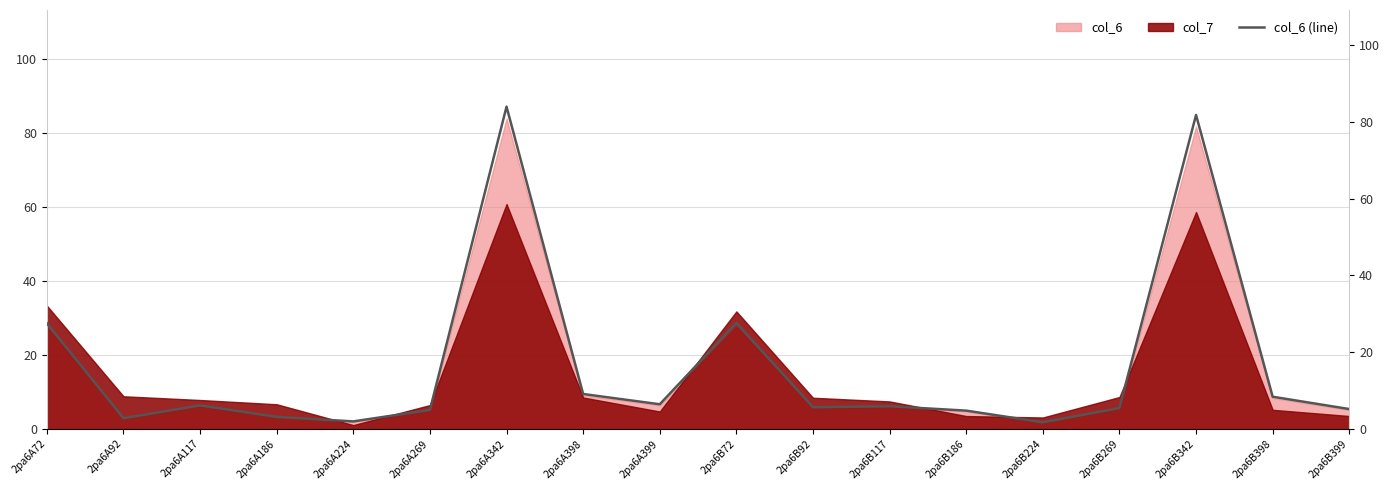

Read the value at 2pa6A269.

4.9